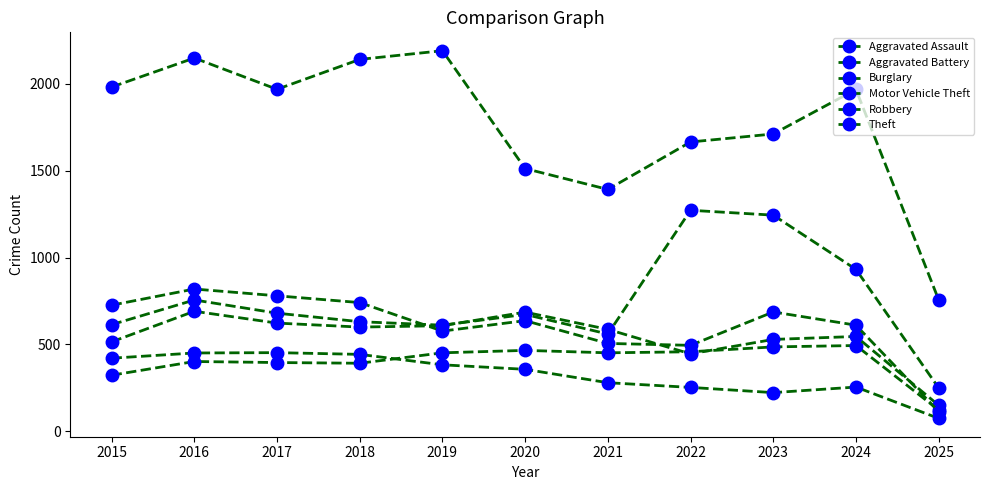

How many intersections are there between Motor Vehicle Theft and Robbery?

1